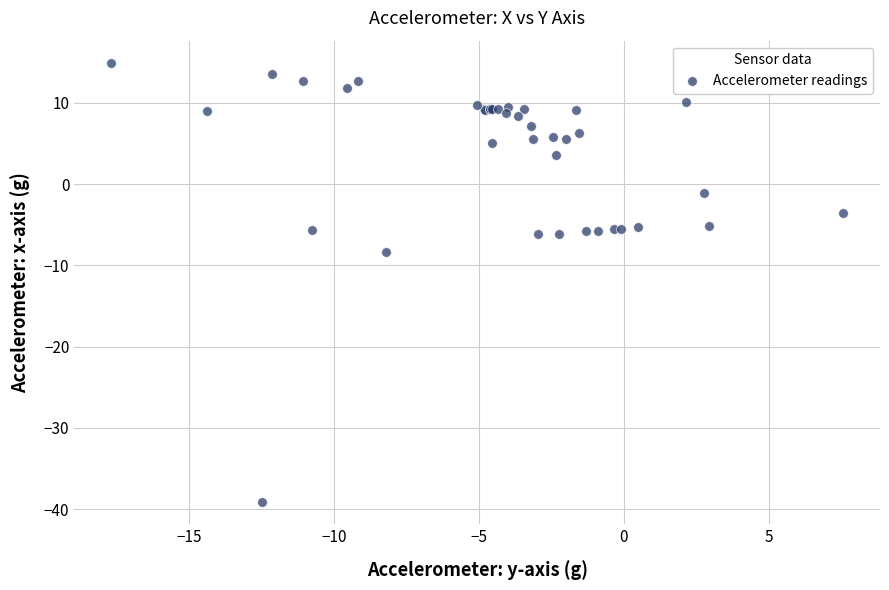

What Y value in the scatter plot is closest to -12?

-8.3